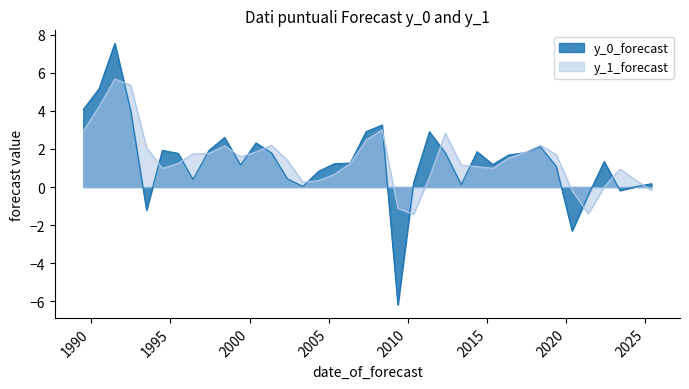

What is the difference between the highest and lowest values at 1996-06-05?

1.3